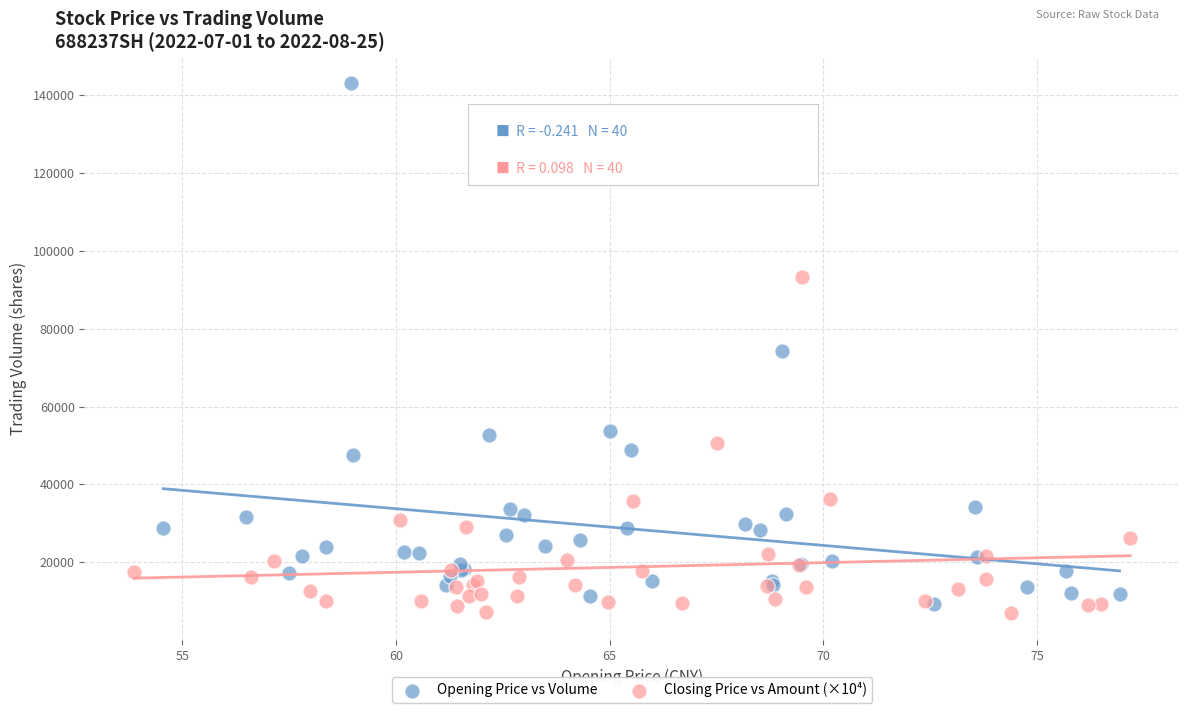

Which series has the widest spread of Y values?

Opening Price vs Volume